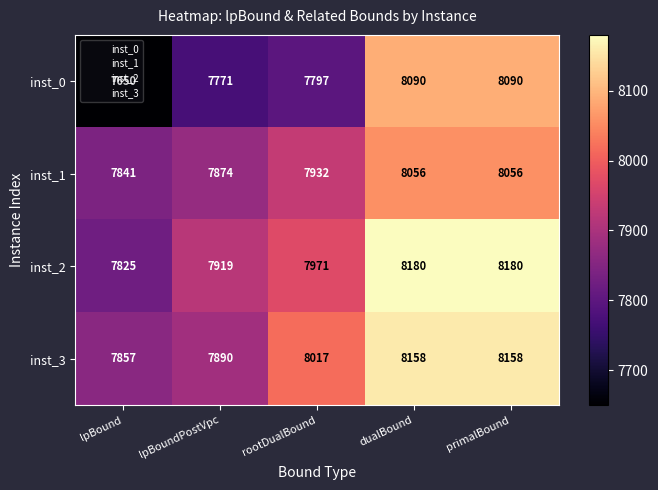

At which label is inst_2 closest to 8002?

rootDualBound